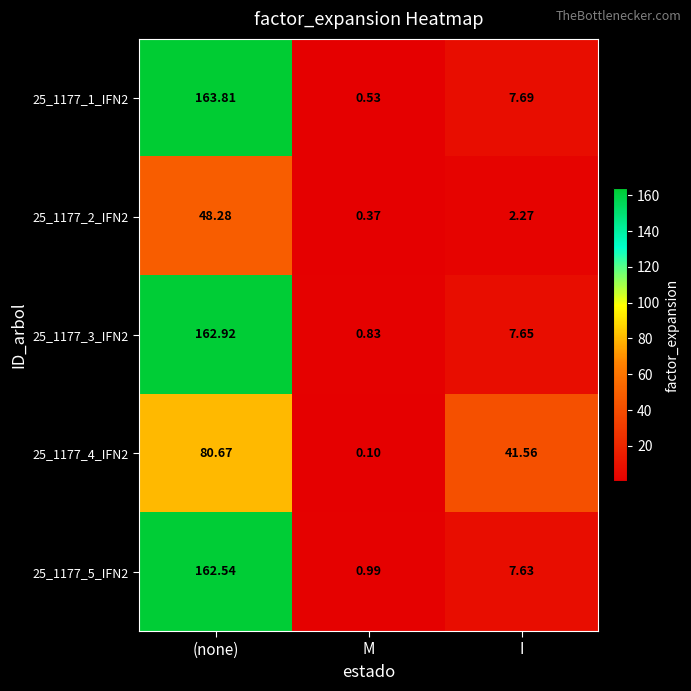

At which category is the sum across all series the highest?

(none)